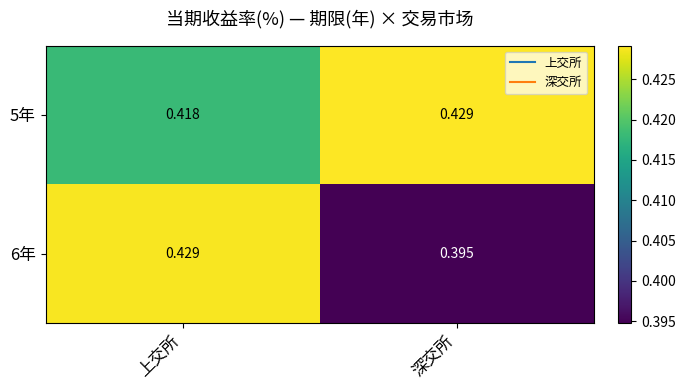

At how many categories does at least one series exceed 0?

2